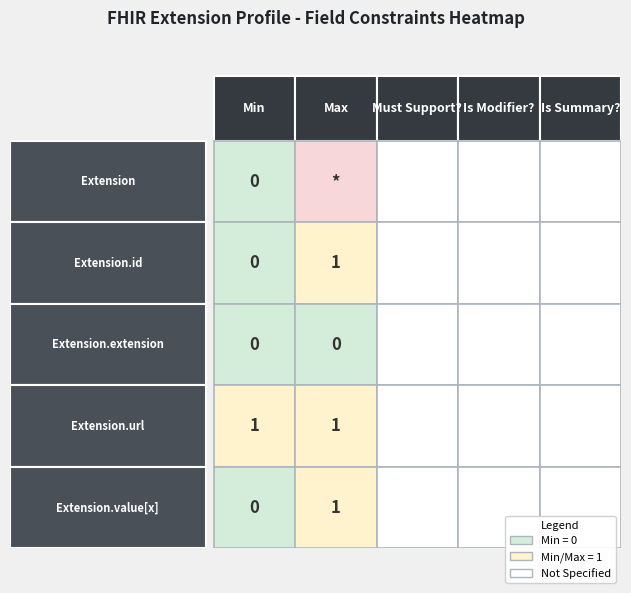

True or false: Extension has a value of 1 at Extension.extension.

False